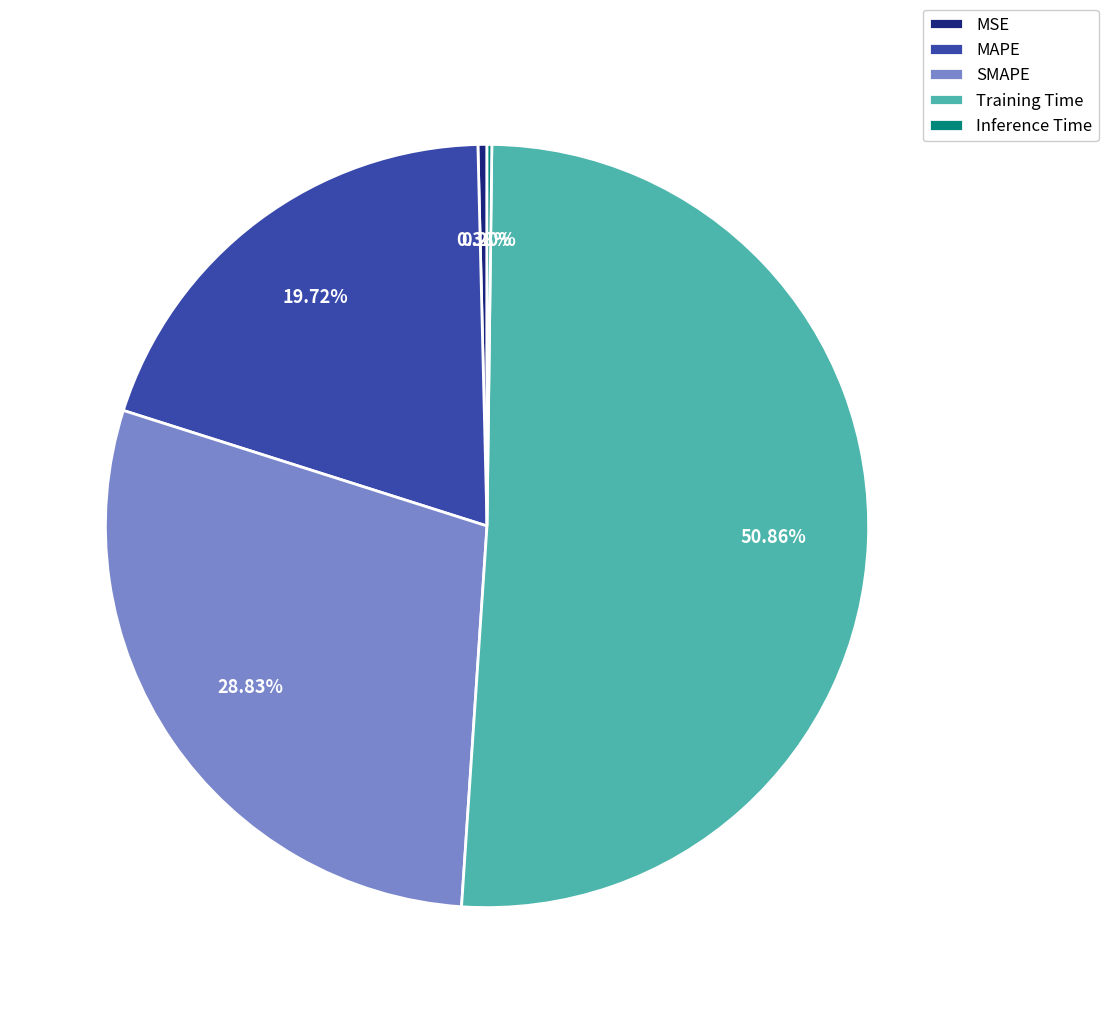

To the nearest percent, what is the average slice percentage?

20%